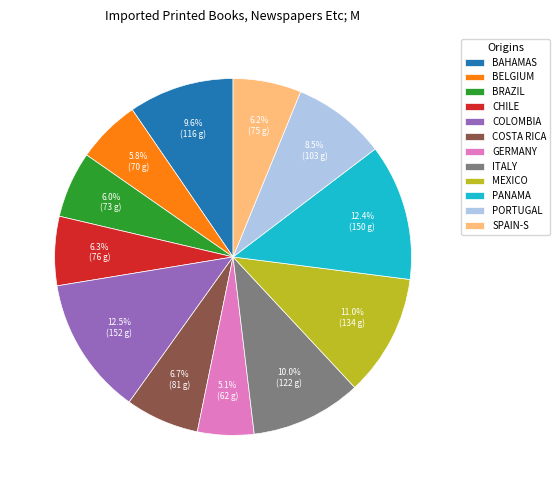

Is MEXICO the majority of the pie?

No